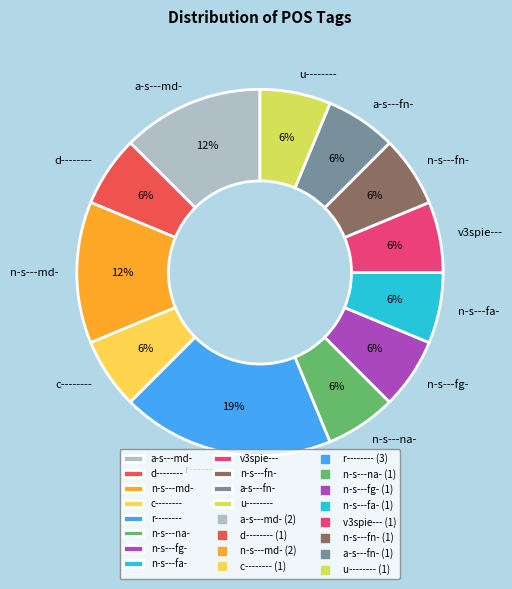

Does u-------- account for over 50% of the chart?

No